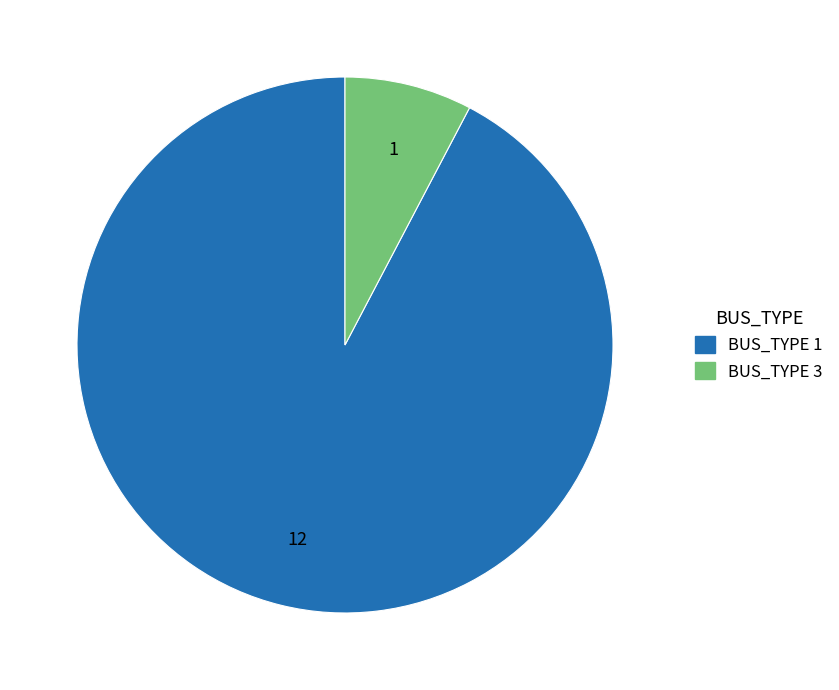

Which category accounts for the majority?

BUS_TYPE 1